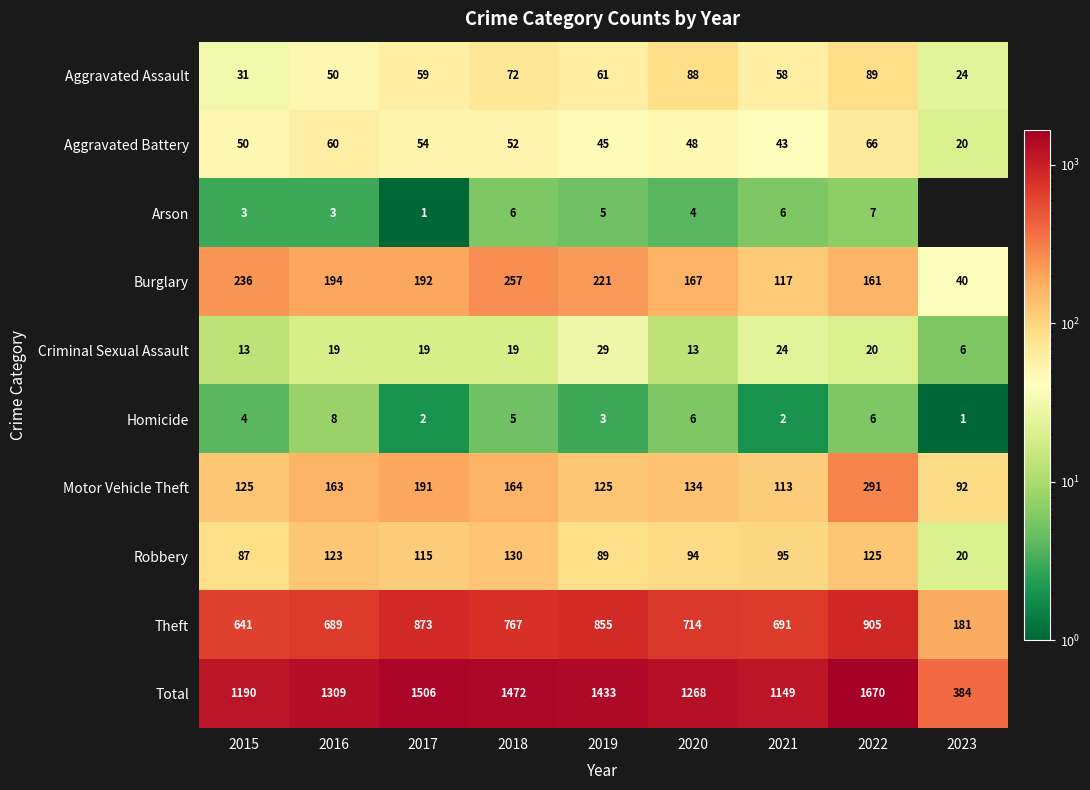

At which label does Aggravated Battery reach its peak?

2022